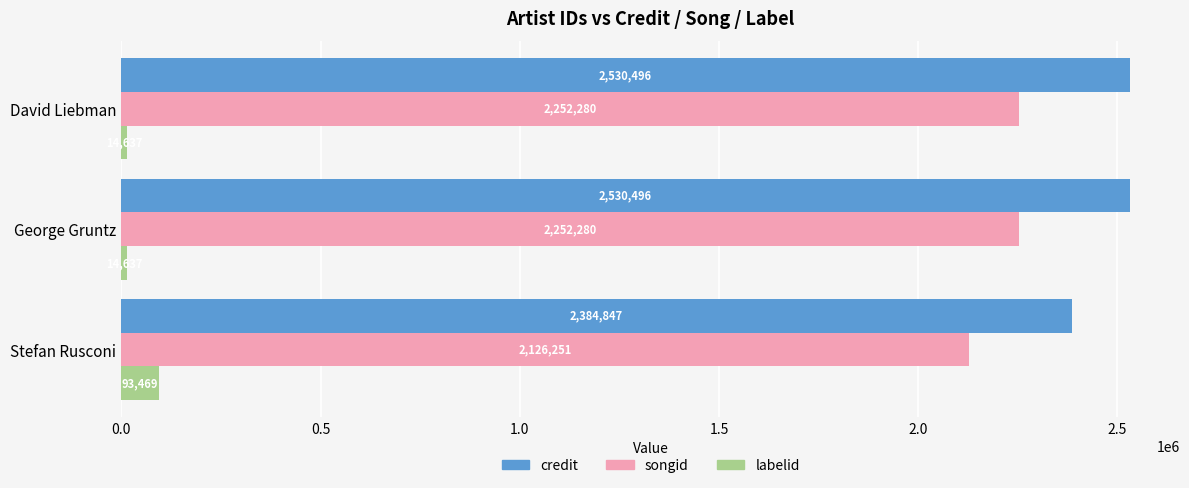

What value does the labelid series have at David Liebman?

14637